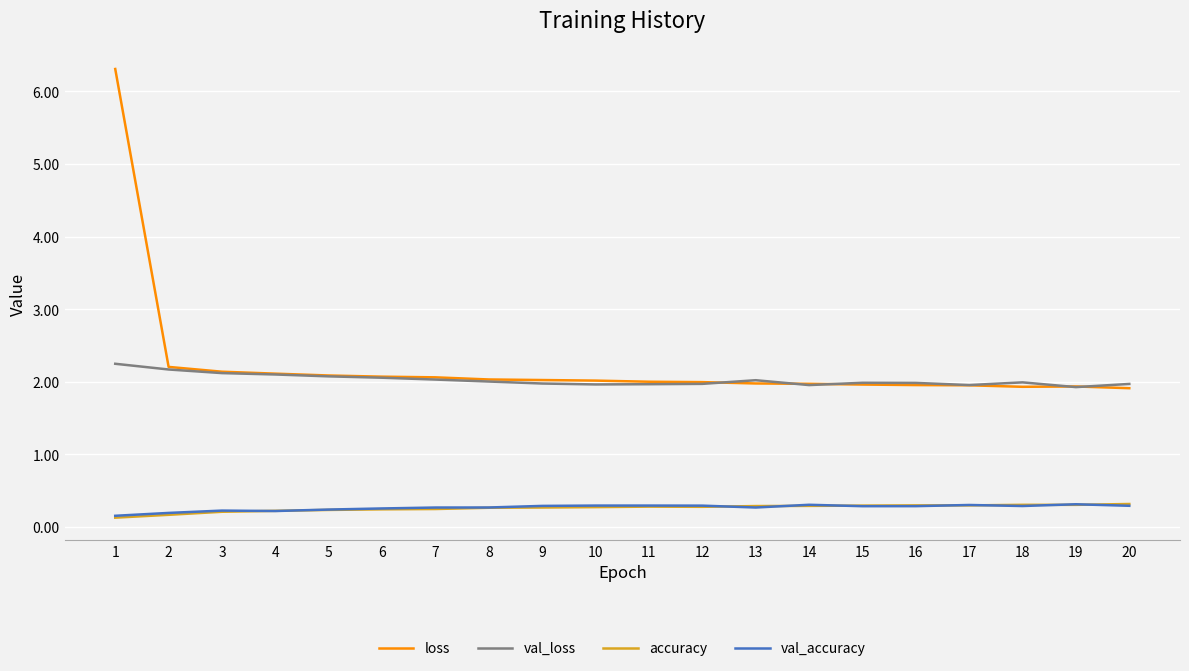

True or false: loss and accuracy intersect in this chart.

False